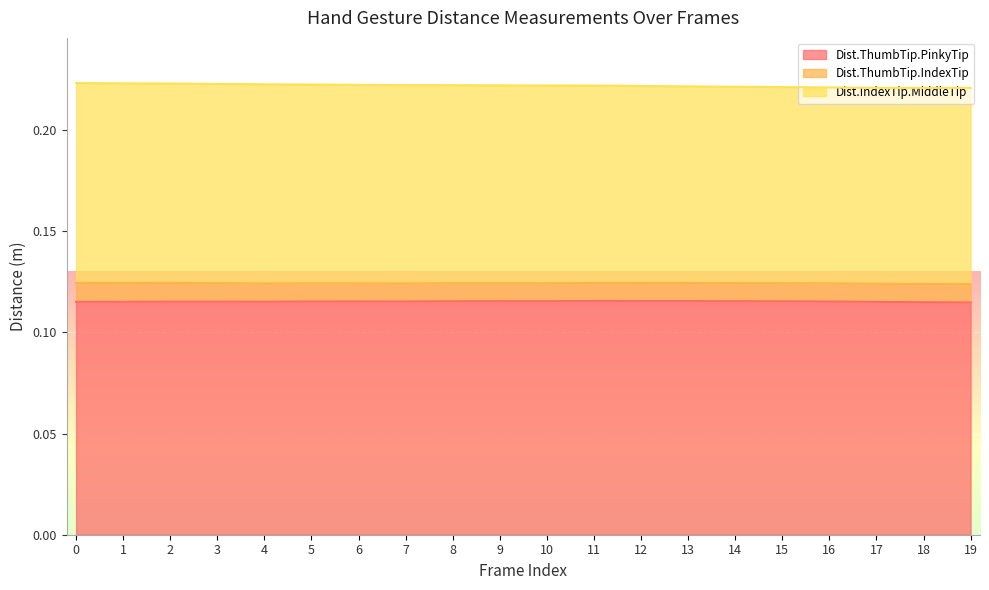

True or false: Dist.IndexTip.MiddleTip and Dist.ThumbTip.PinkyTip intersect in this chart.

False